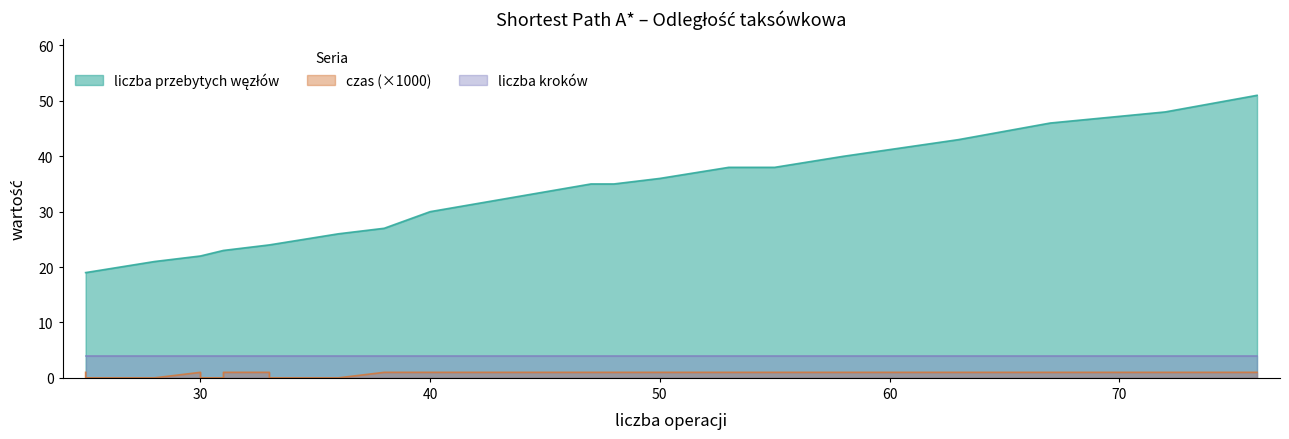

True or false: liczba przebytych węzłów and czas cross at least once.

False